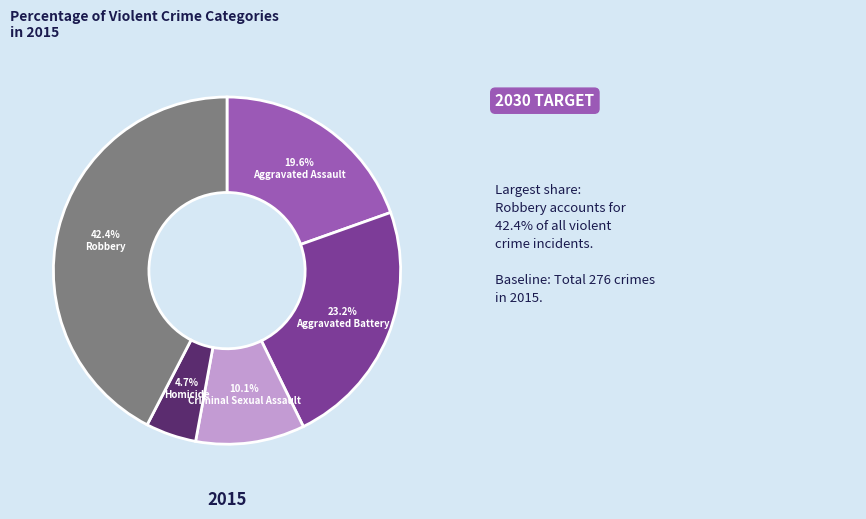

To the nearest percent, what percentage of the pie is Robbery?

42%